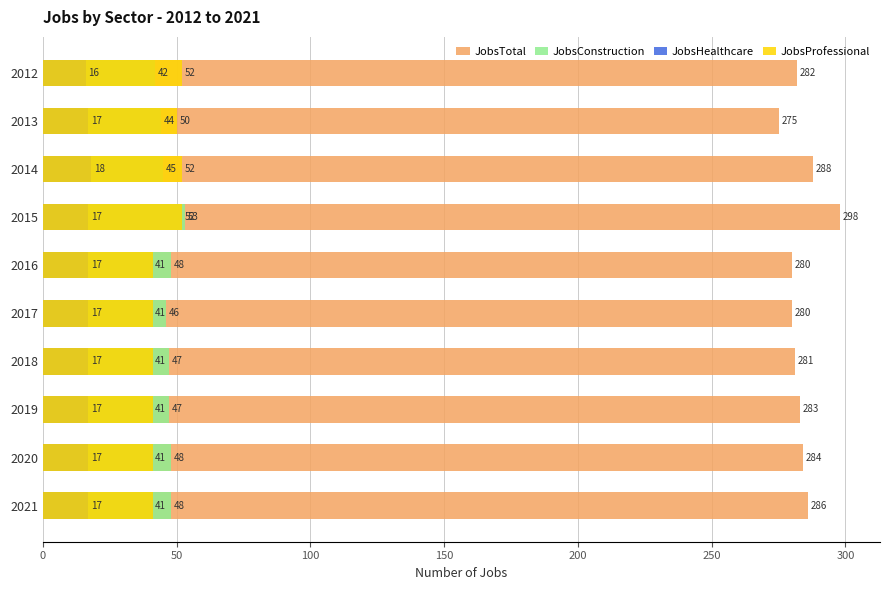

At how many categories does at least one series exceed 54?

10